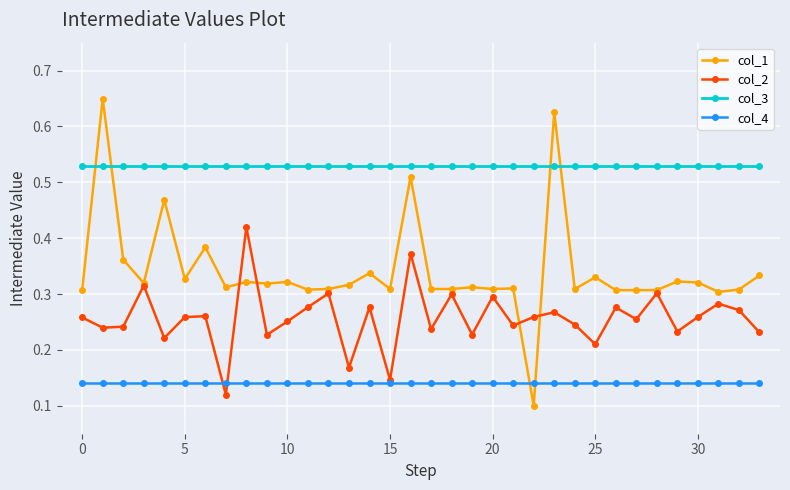

Which series has the widest spread of values?

col_1